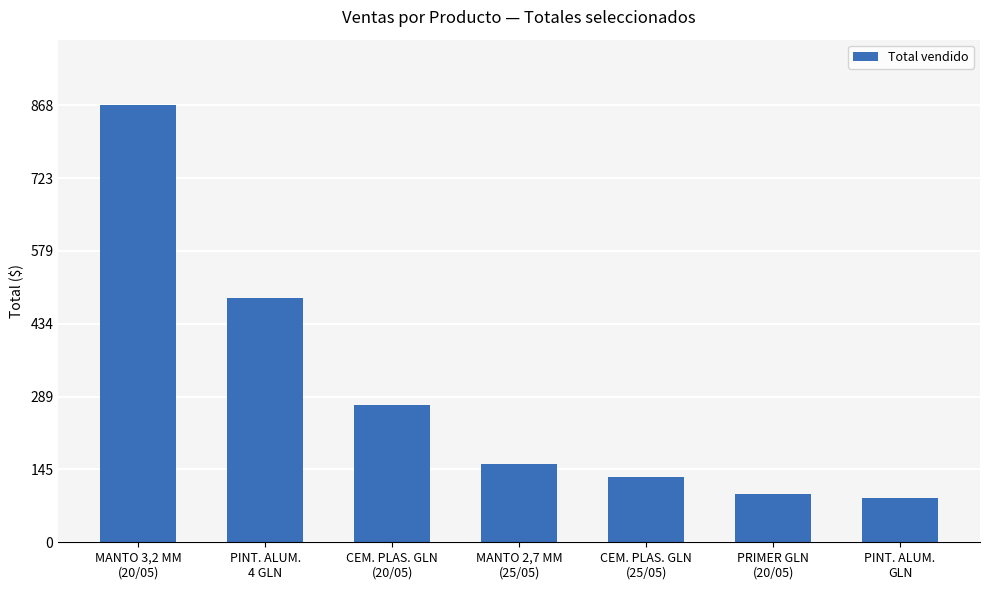

What is the label of the 5th bar from the right?

CEM. PLAS. GLN
(20/05)